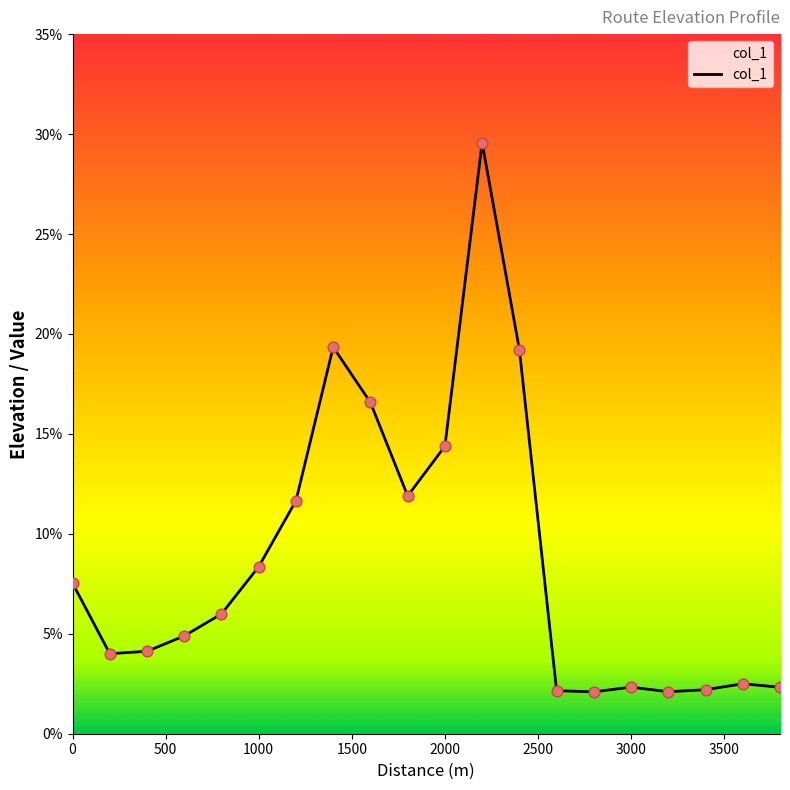

What is the minimum value shown in the chart?

2.1